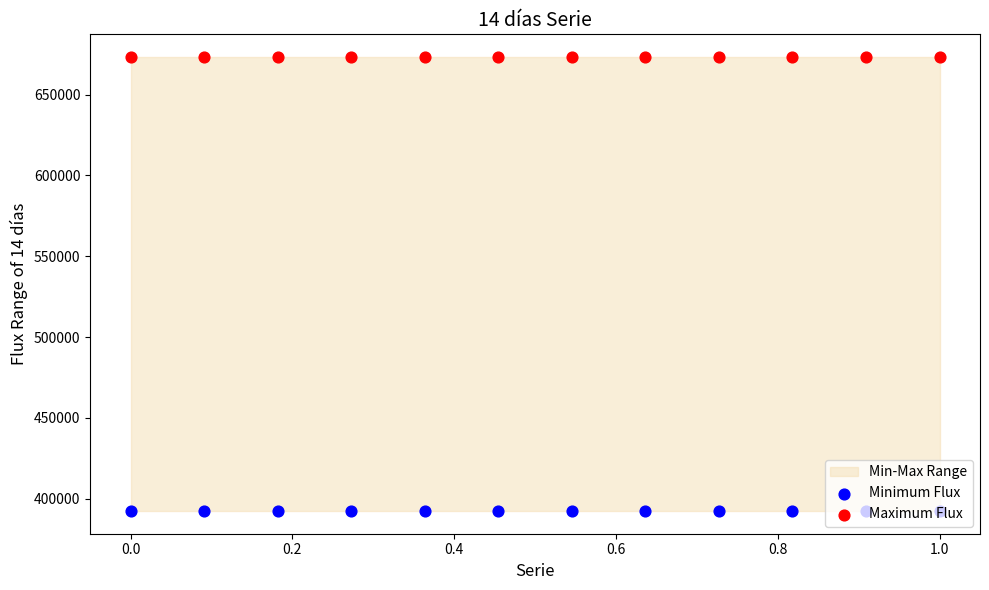

At how many categories does at least one series exceed 591049?

12